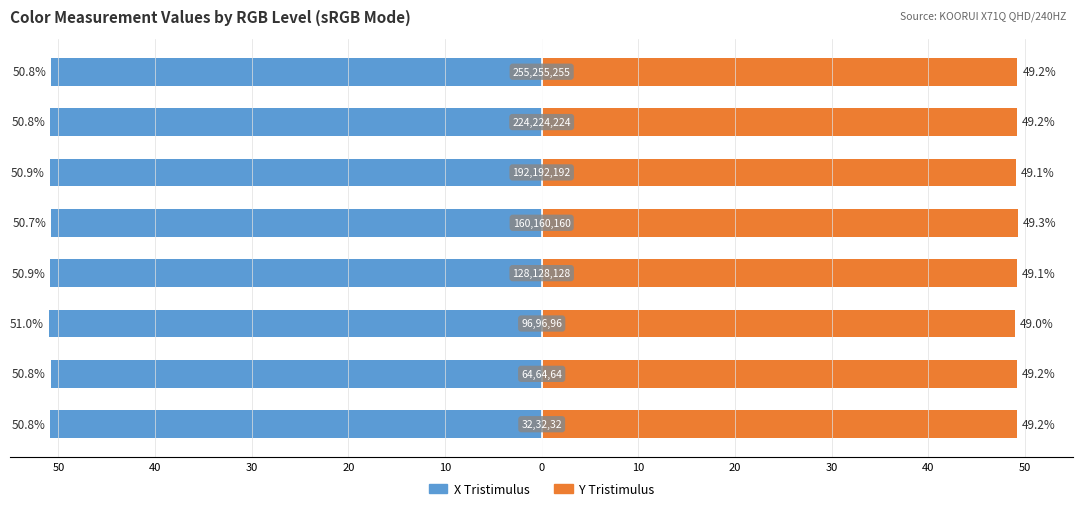

Reading left to right, list all the values displayed in this chart.

X Tristimulus: 50=-50.8	40=-50.8	30=-51.0	20=-50.9	10=-50.7	0=-50.9	10=-50.8	20=-50.8
Y Tristimulus: 50=49.2	40=49.2	30=49.0	20=49.1	10=49.3	0=49.1	10=49.2	20=49.2